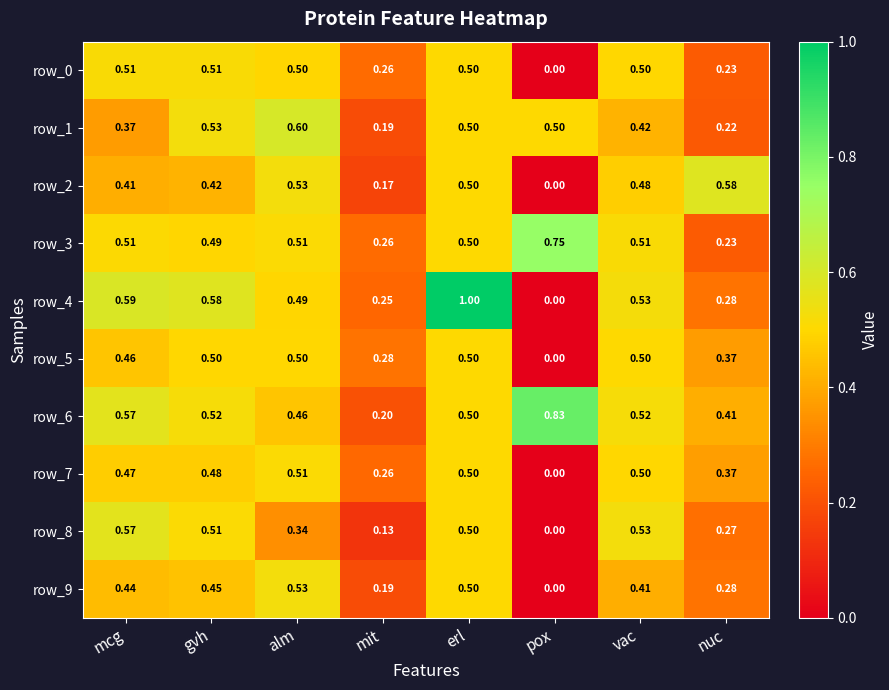

At which label does row_4 reach its peak?

erl